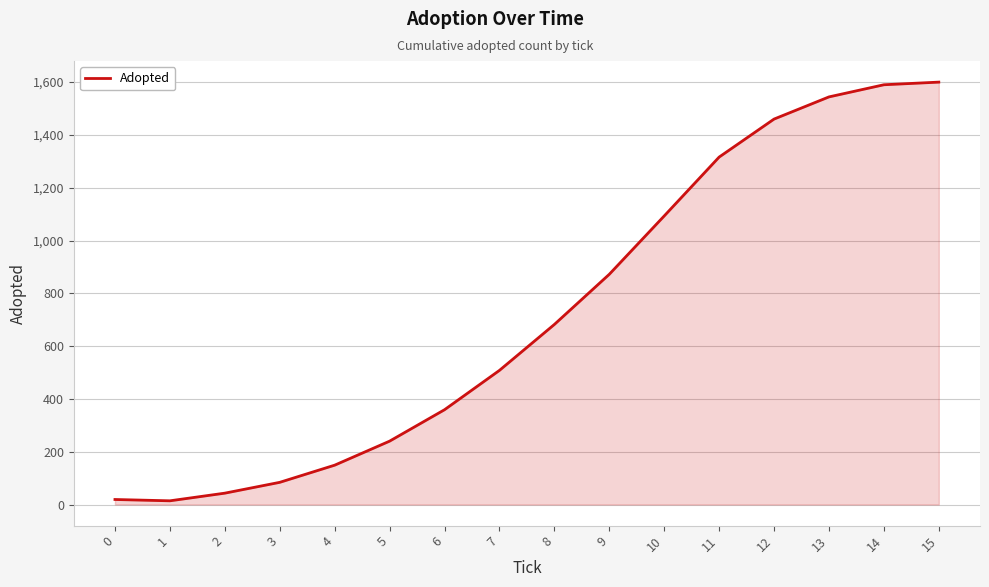

Approximately how many times larger is the value at 15 compared to 3?

19.0